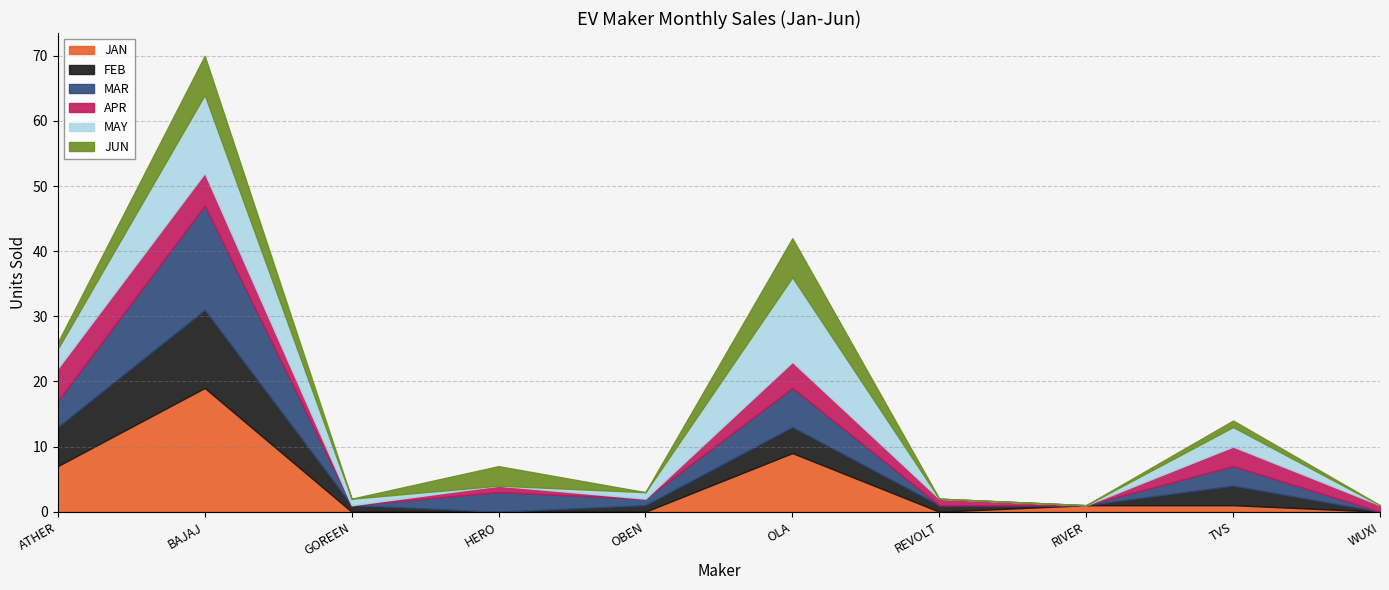

What value does the MAR series have at HERO?

3